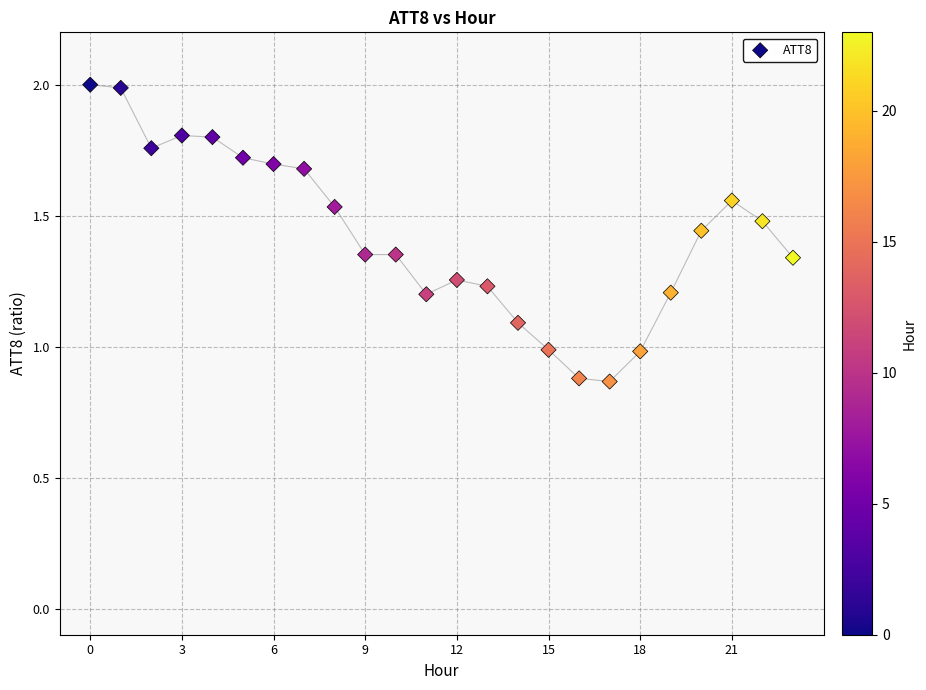

What is the range of Y values (max minus min)?

1.1